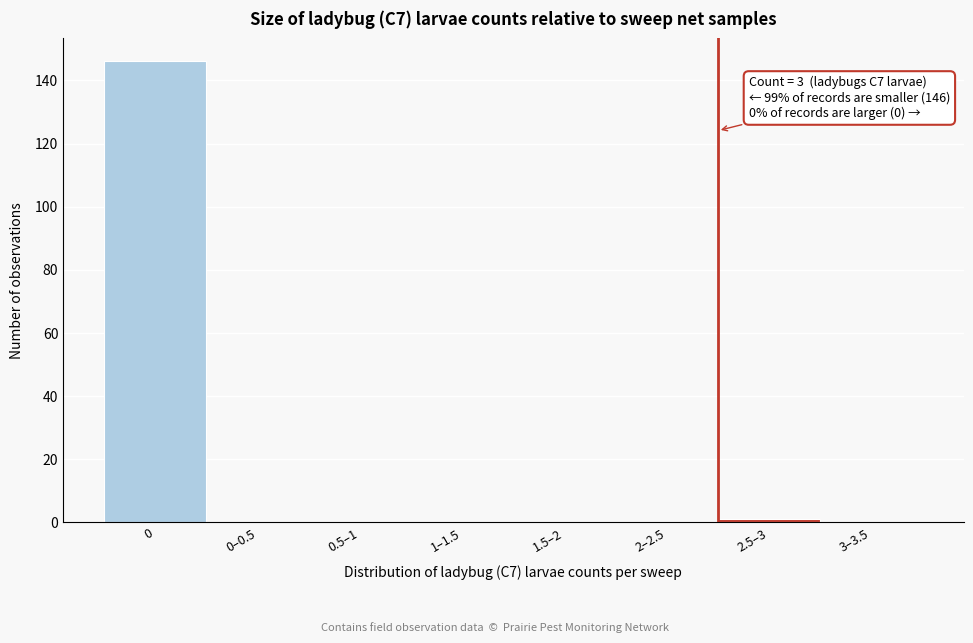

Reading left to right, transcribe all the data shown in this chart.

0=146	0–0.5=0	0.5–1=0	1–1.5=0	1.5–2=0	2–2.5=0	2.5–3=1	3–3.5=0